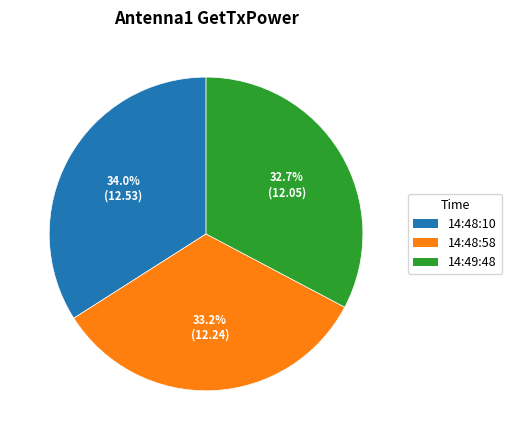

Between 14:48:58 and 14:48:10, which is larger?

14:48:10